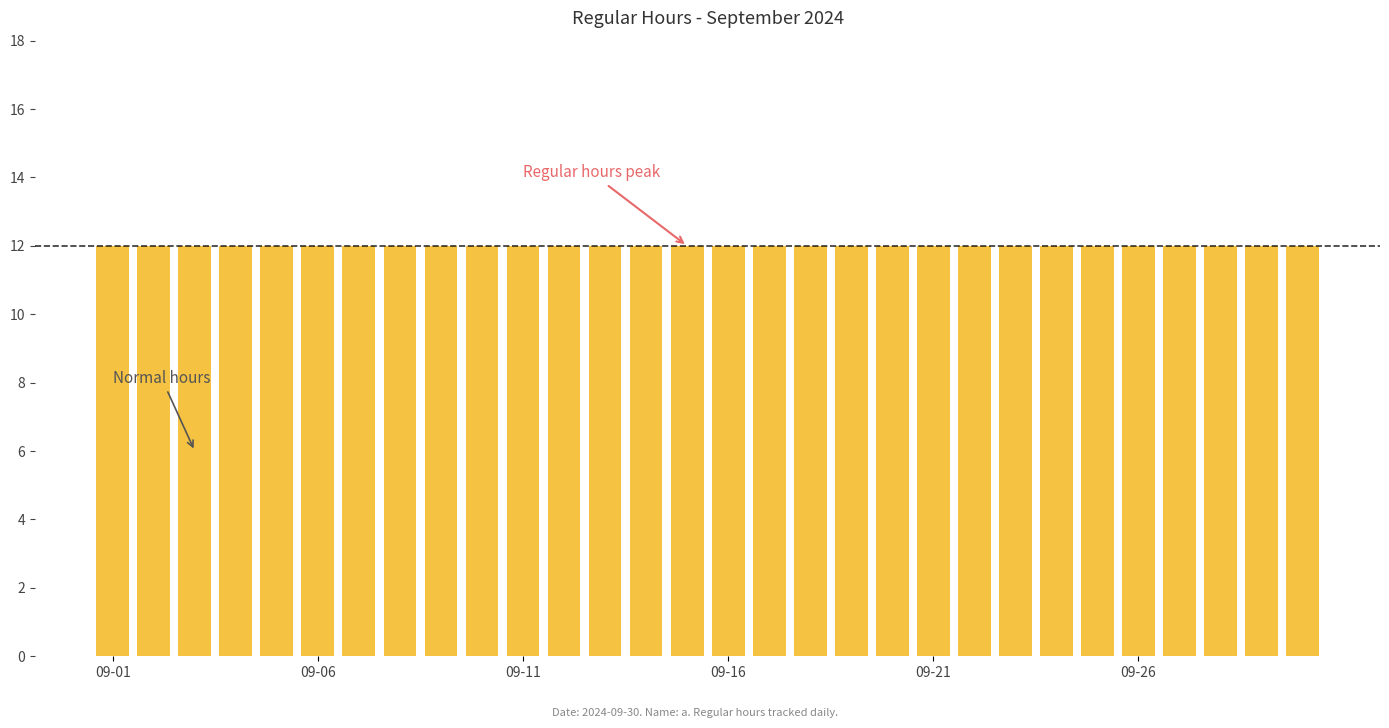

Which series has the largest total across all categories?

Regular hours (below threshold)